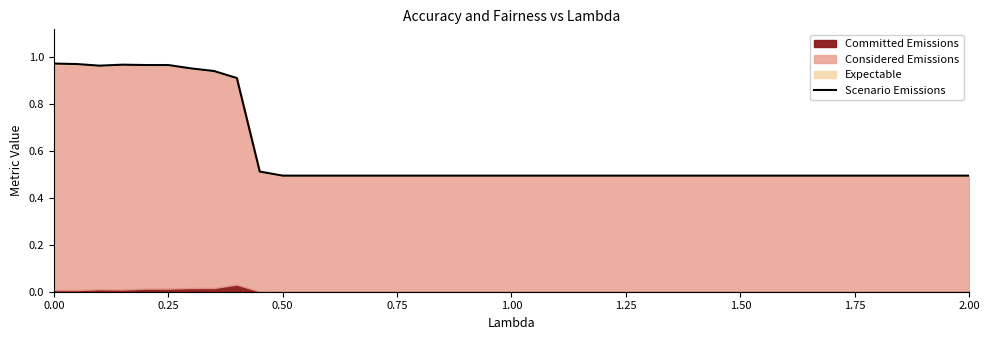

The value of Scenario Emissions at 0.50 is 0.1. True or false?

False